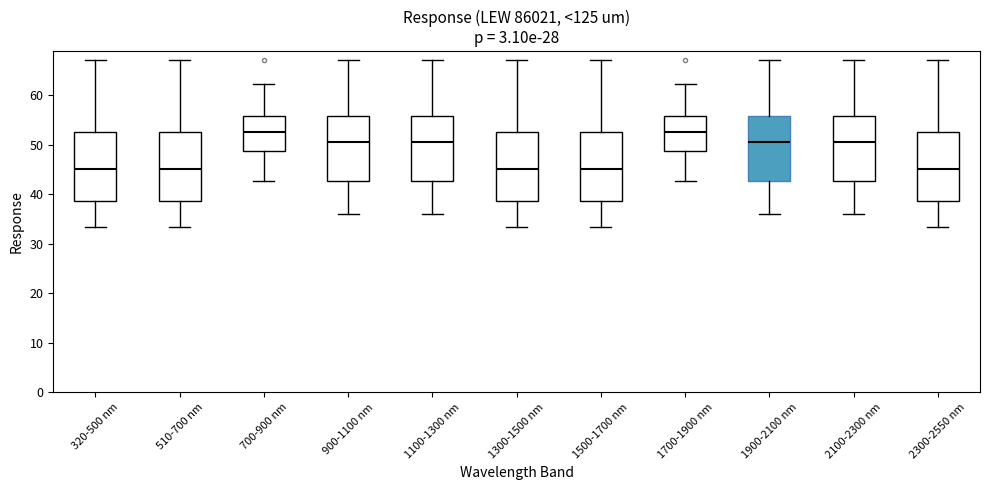

Where is the upper edge of the box for 700-900 nm on the y-axis? The values are not printed on the chart, so give them approximately, as read against the axis.

56